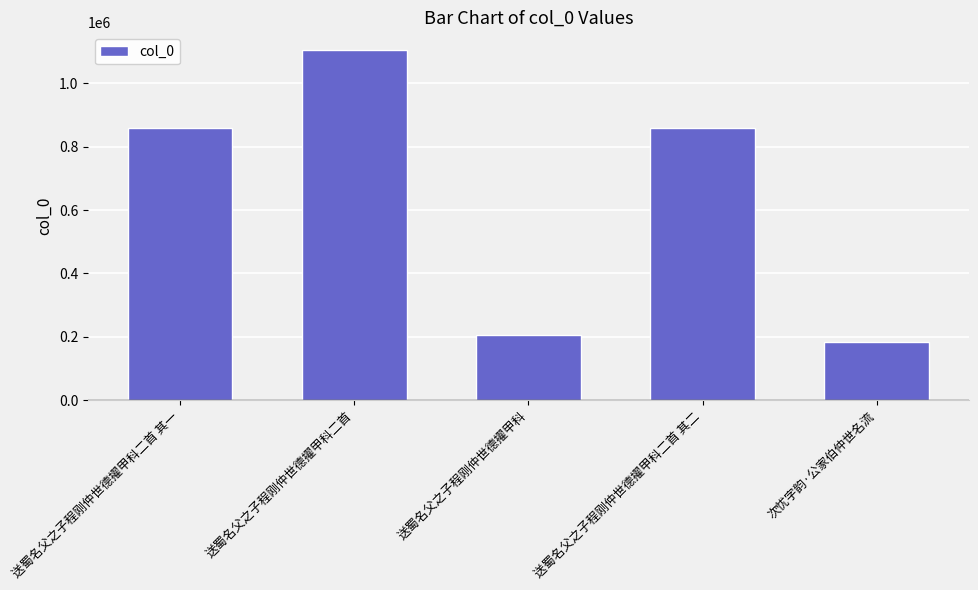

What is the approximate value at 次忧字韵·公家伯仲世名流, to the nearest 100?

184700